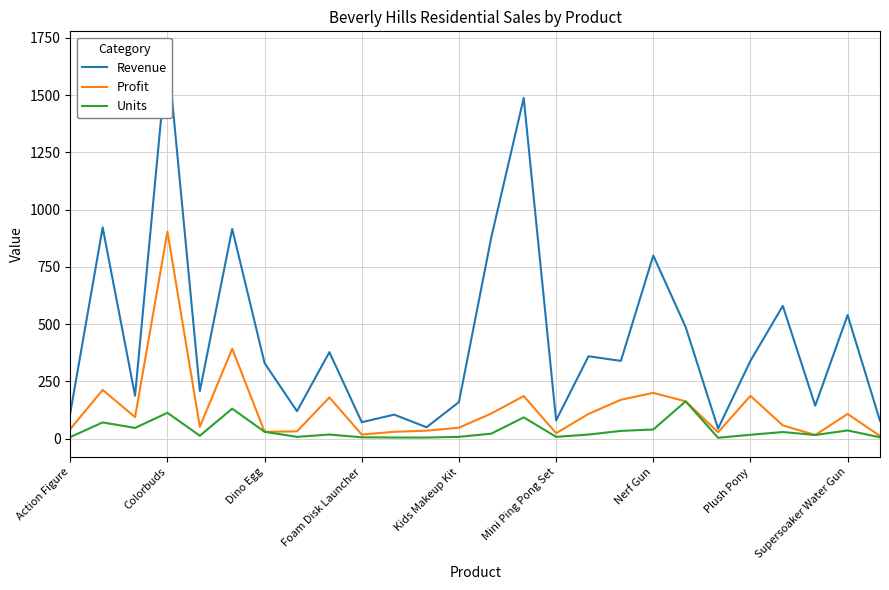

What is the highest value of the Profit series?

904.0